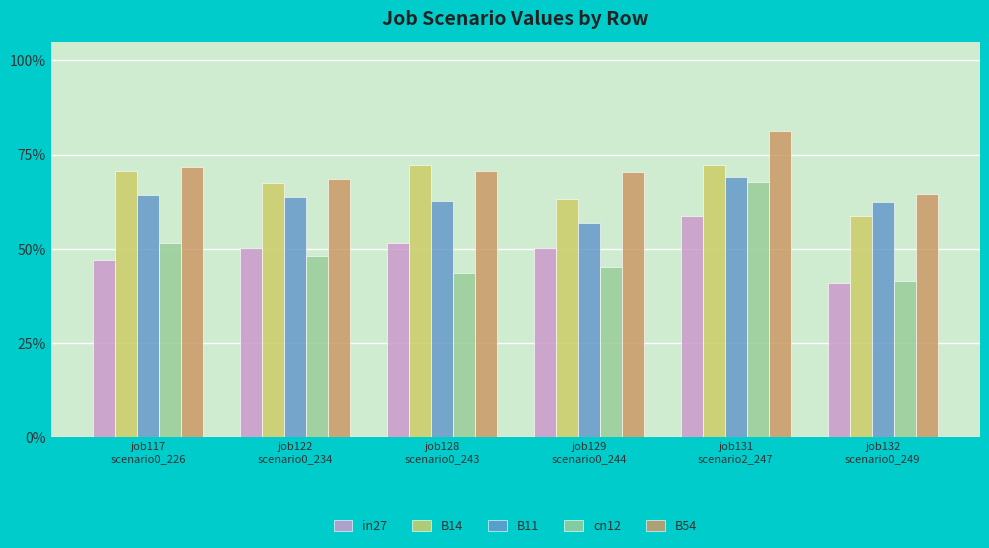

Which series has the largest range (max minus min)?

cn12